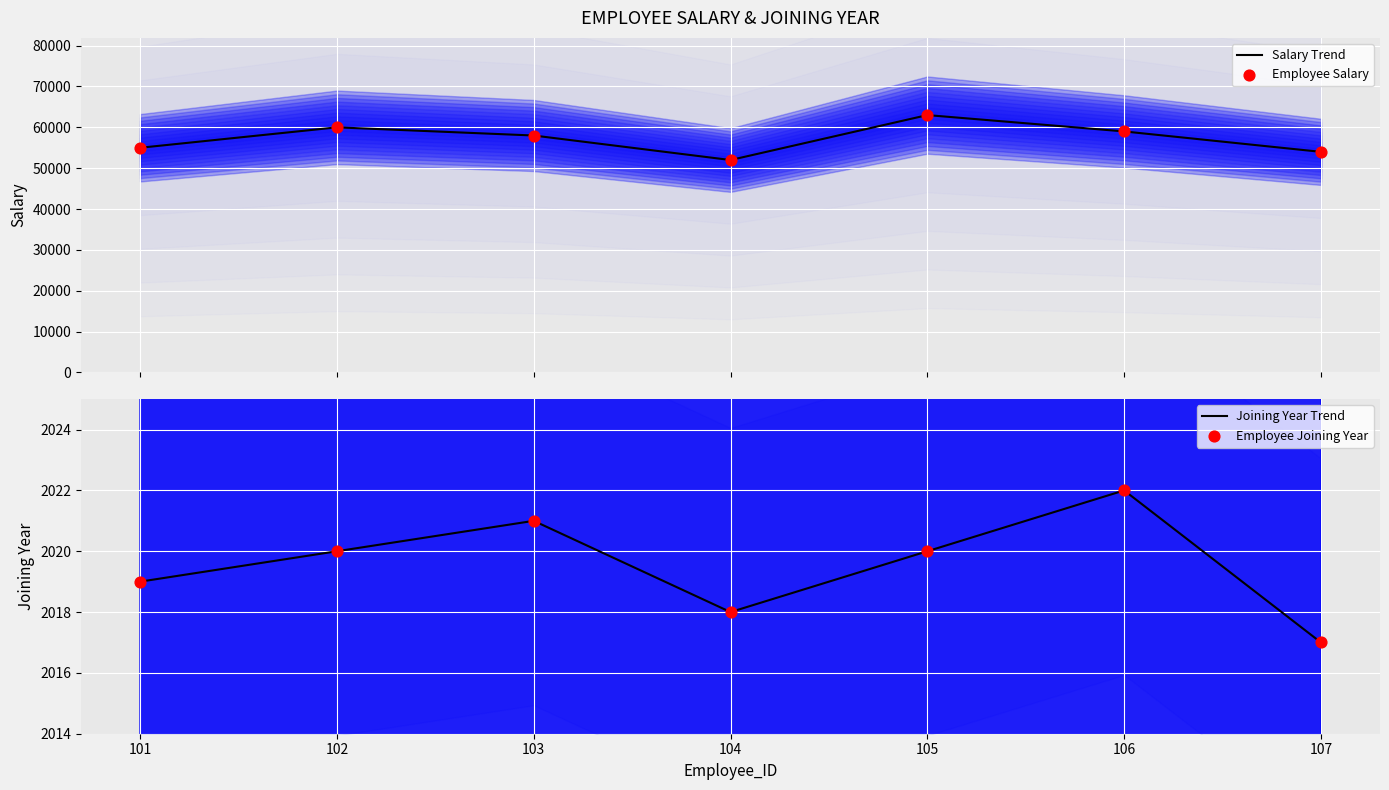

At how many categories does at least one series exceed 21228?

7